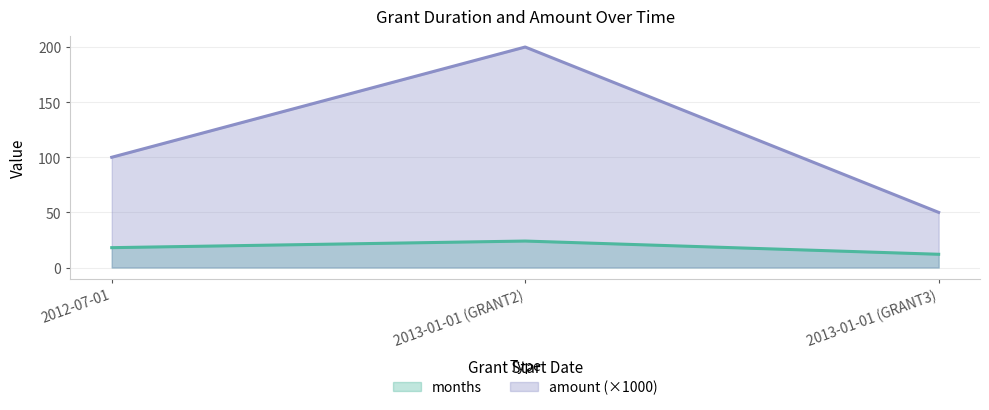

Which series changed the most between 2013-01-01 (GRANT2) and 2013-01-01 (GRANT3)?

amount (×1000)